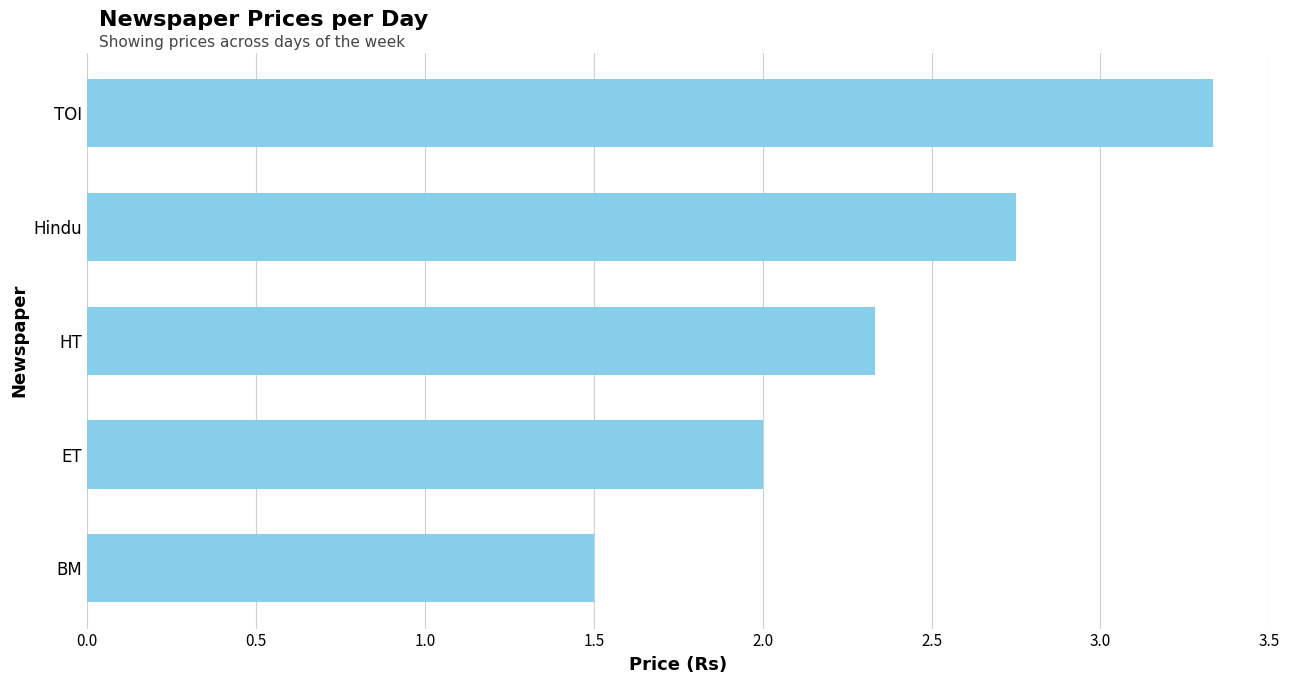

Rank the categories by value from highest to lowest.

TOI, Hindu, HT, ET, BM